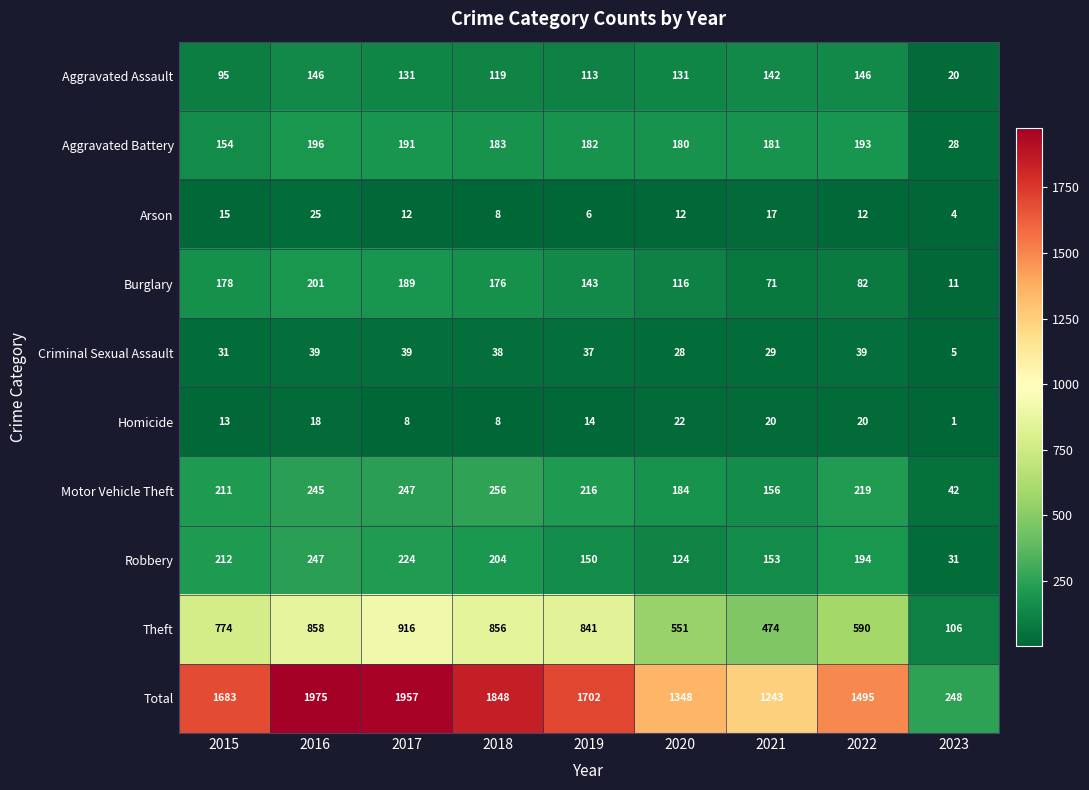

What is the approximate value of Aggravated Battery at 2022?

193